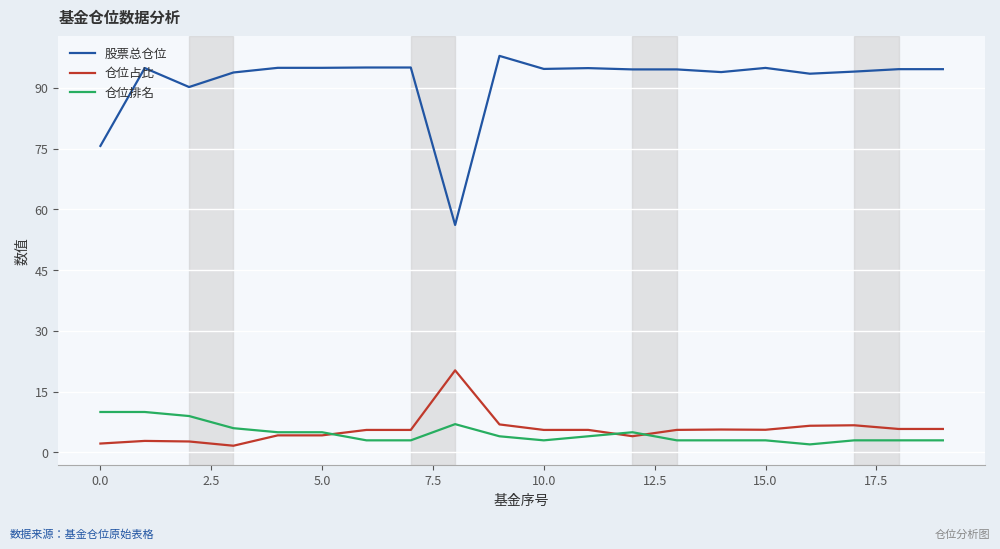

What is the highest value of the 仓位占比 series?

20.3